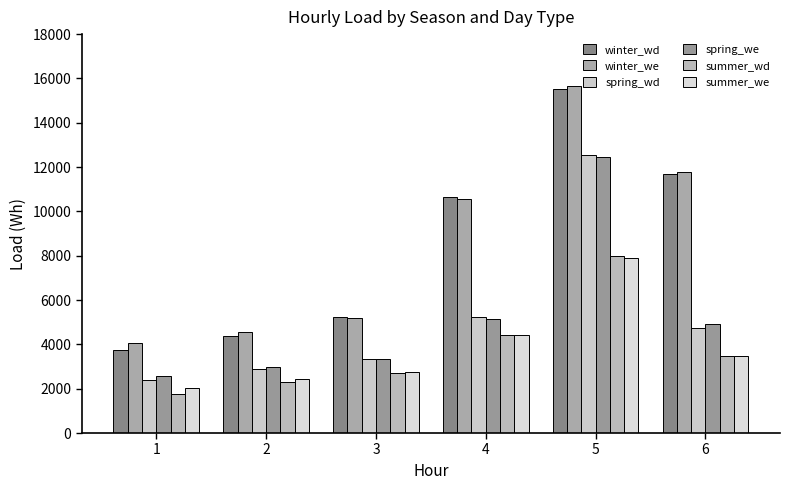

Reading left to right, transcribe all the data shown in this chart.

winter_wd: 1=3740.0	2=4377.8	3=5254.2	4=10635.1	5=15541.8	6=11669.0
winter_we: 1=4065.6	2=4539.3	3=5206.4	4=10575.8	5=15666.2	6=11797.6
spring_wd: 1=2406.4	2=2881.2	3=3335.0	4=5243.1	5=12559.3	6=4747.7
spring_we: 1=2554.6	2=2991.4	3=3322.3	4=5148.2	5=12458.3	6=4906.7
summer_wd: 1=1774.5	2=2288.8	3=2719.2	4=4410.3	5=7991.8	6=3482.3
summer_we: 1=2019.3	2=2438.2	3=2771.6	4=4417.4	5=7914.4	6=3474.0